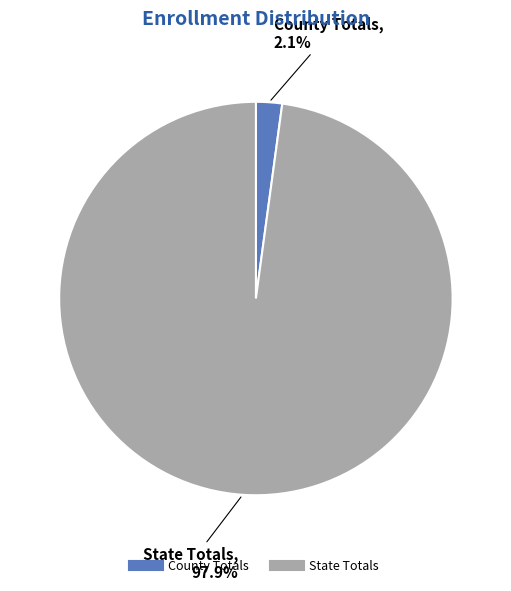

Rank the categories by value from lowest to highest.

County Totals, State Totals